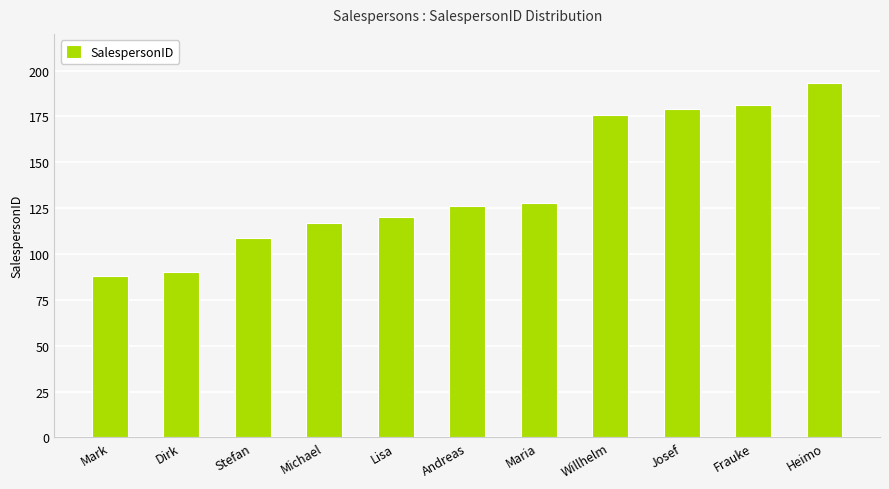

Which category has the highest value across all series?

Heimo